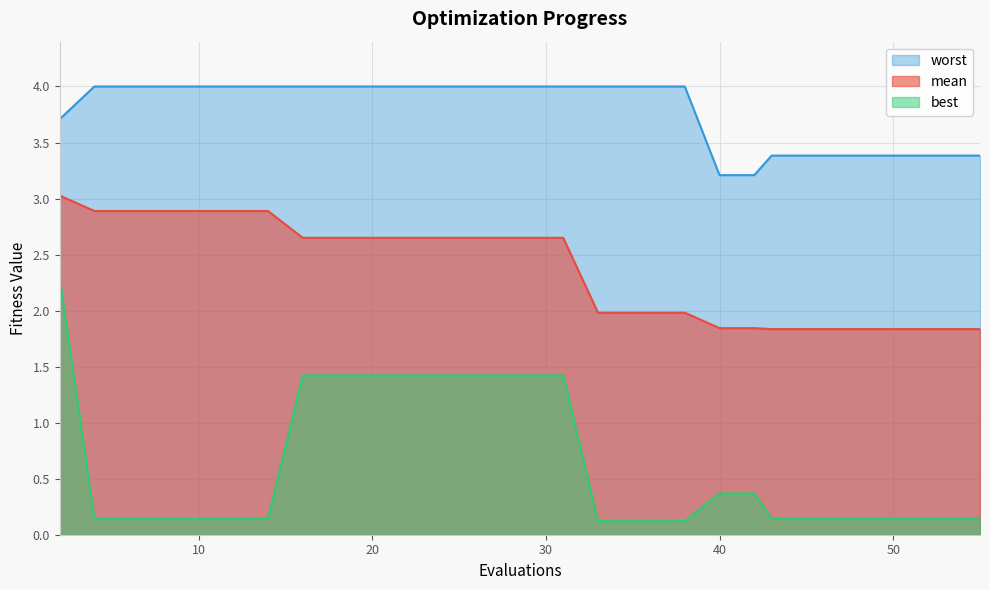

Which category has the highest value across all series?

4